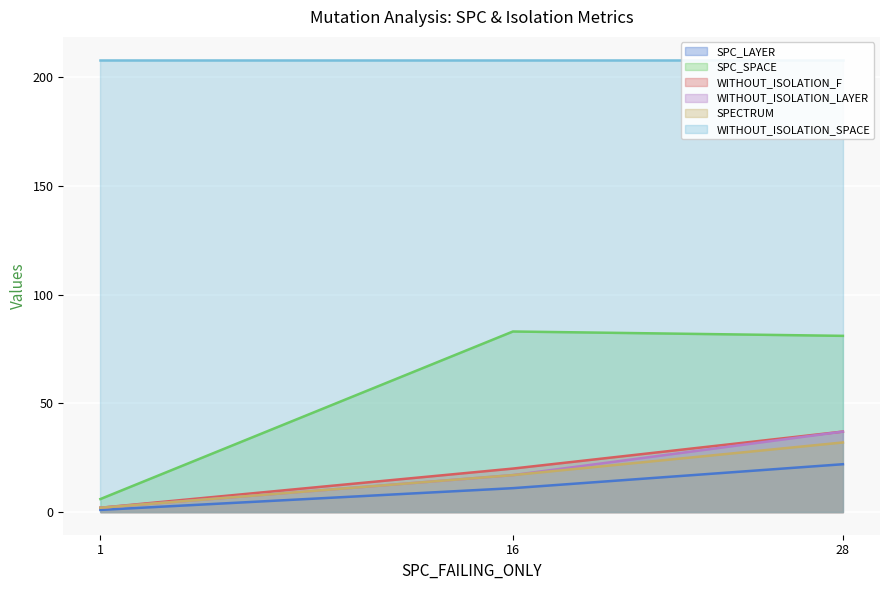

What is the highest value of the WITHOUT_ISOLATION_LAYER series?

37